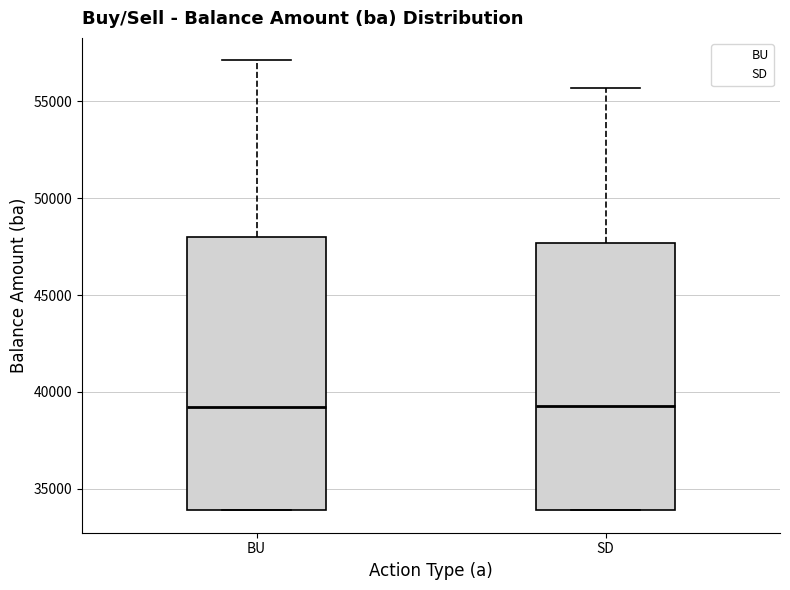

Reading left to right, transcribe this box plot: for each box, give where its median line is, the range the box spans, and where its two whiskers end, as read against the y-axis. The values are not printed on the chart, so give them approximately, as read against the axis.

BU: median 39000, box 34000 to 48000, whiskers 34000 to 57000
SD: median 39500, box 34000 to 47500, whiskers 34000 to 55500